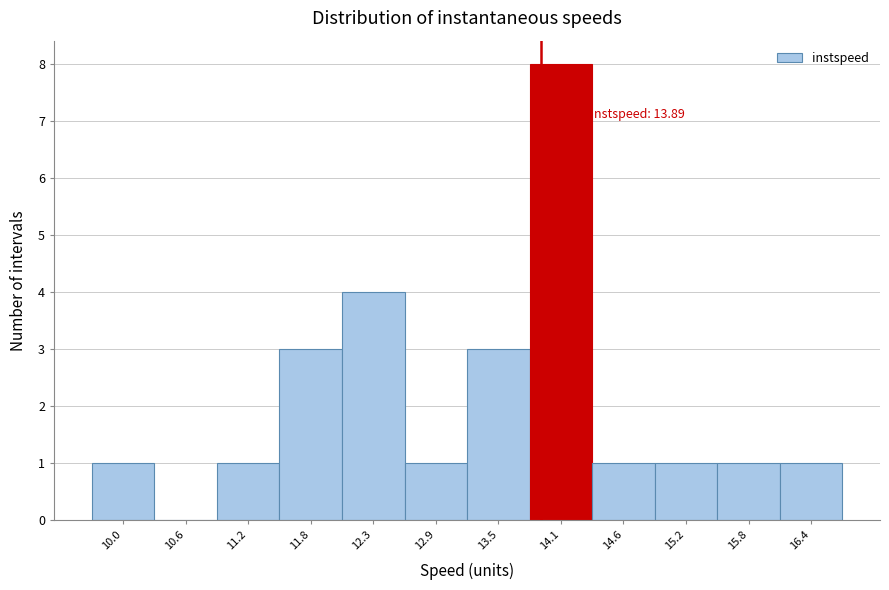

Which range on the x-axis has the tallest bar?

13.8 to 14.4